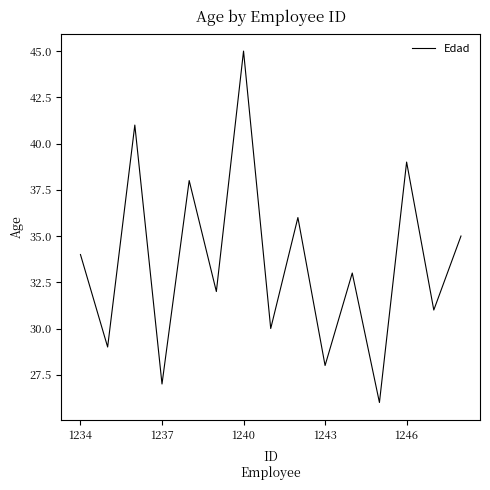

What is the greatest value displayed?

45